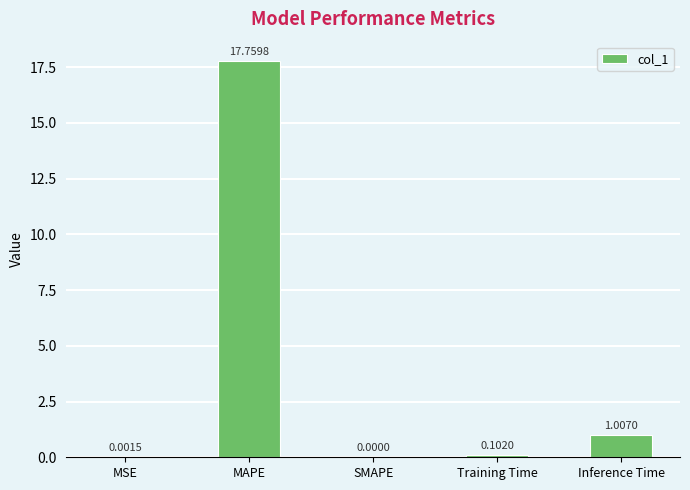

What is the sum of all values?

18.9